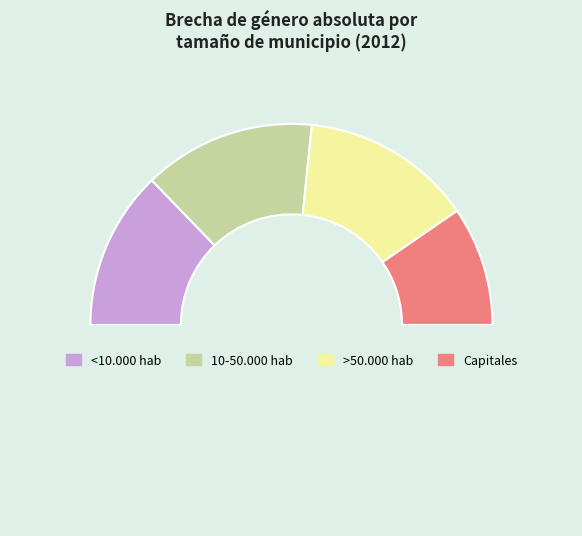

Count the number of slices in the pie.

5